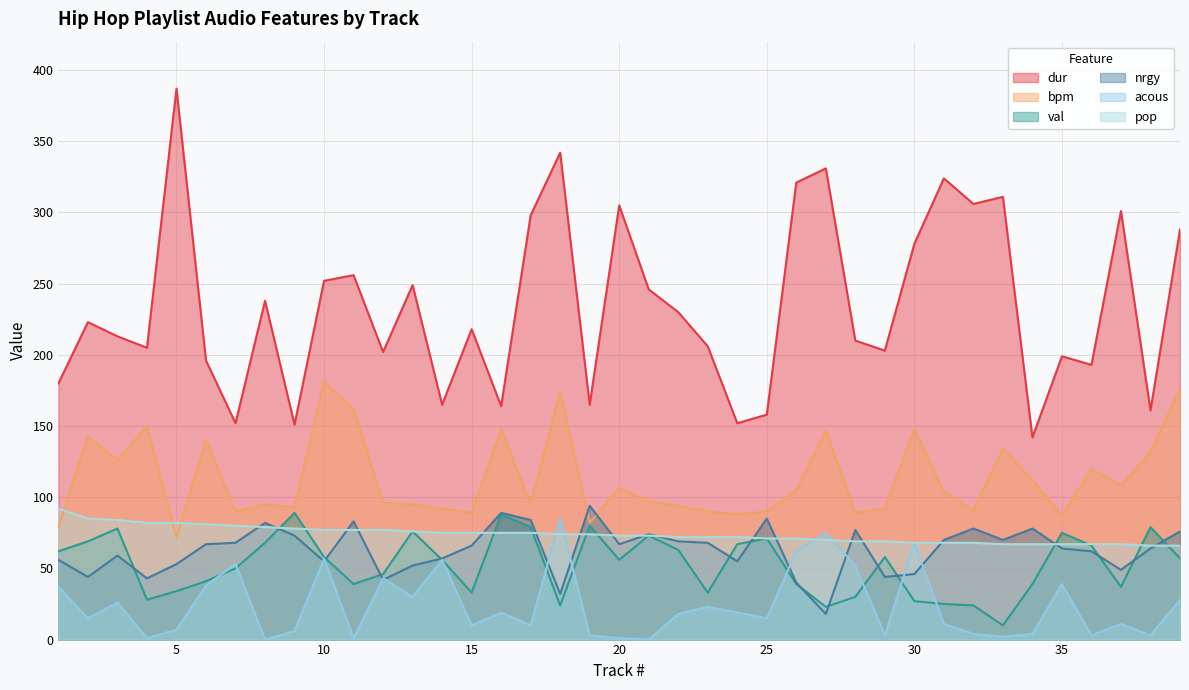

What is the total value across all series at 23?

492